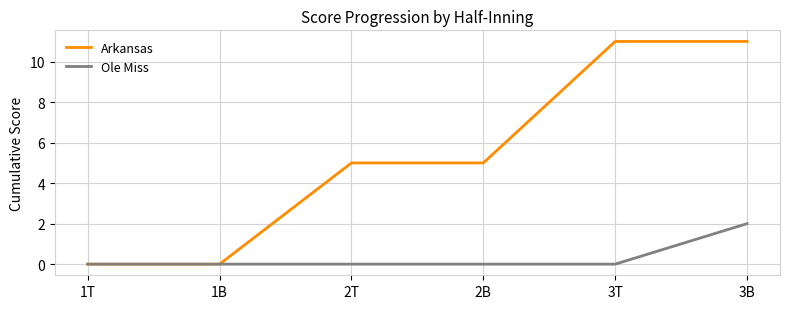

What is the sum of all Ole Miss values?

2